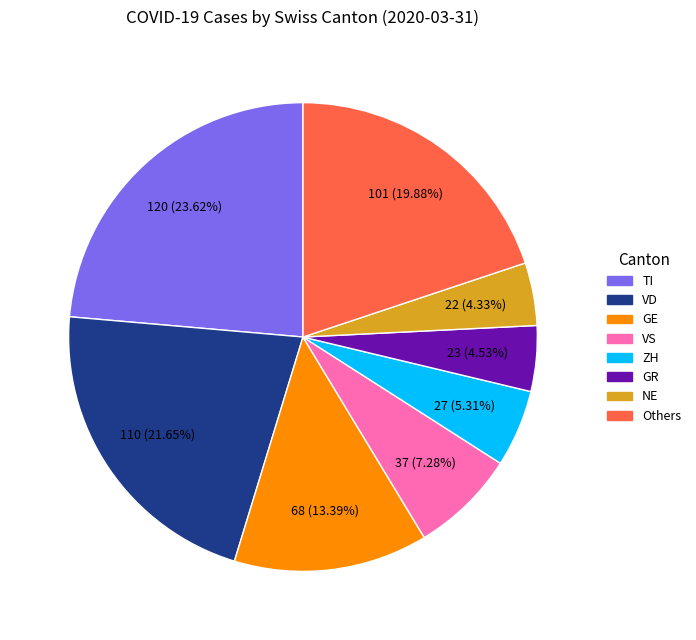

What is the largest slice in the pie chart?

TI